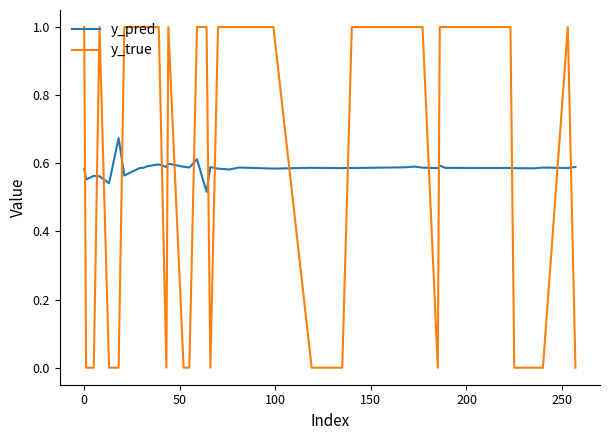

How many categories are shown in the chart?

40